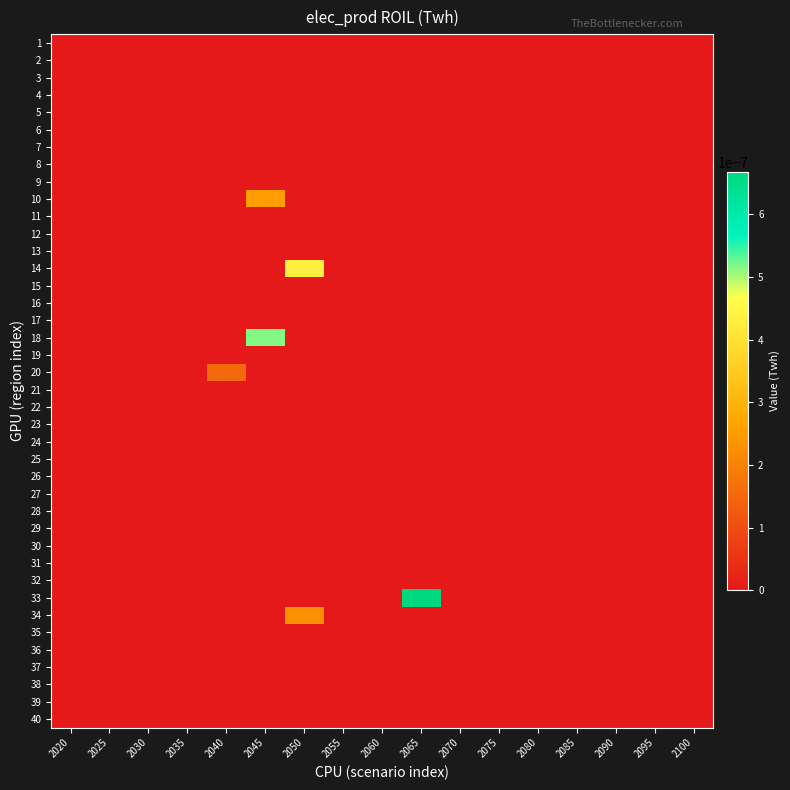

At which category is the sum across all series the highest?

2045